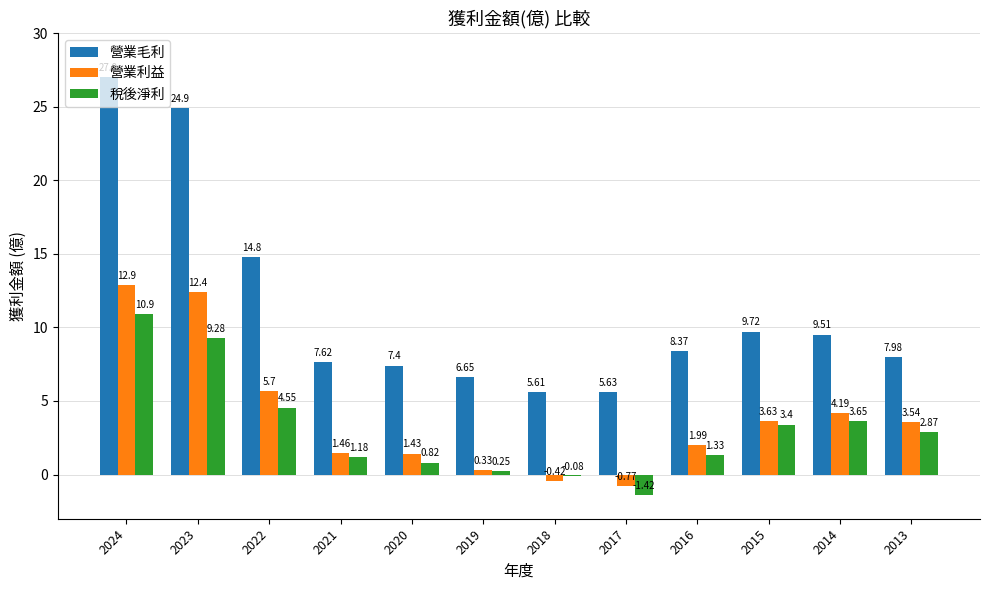

How many distinct data groups are displayed?

3